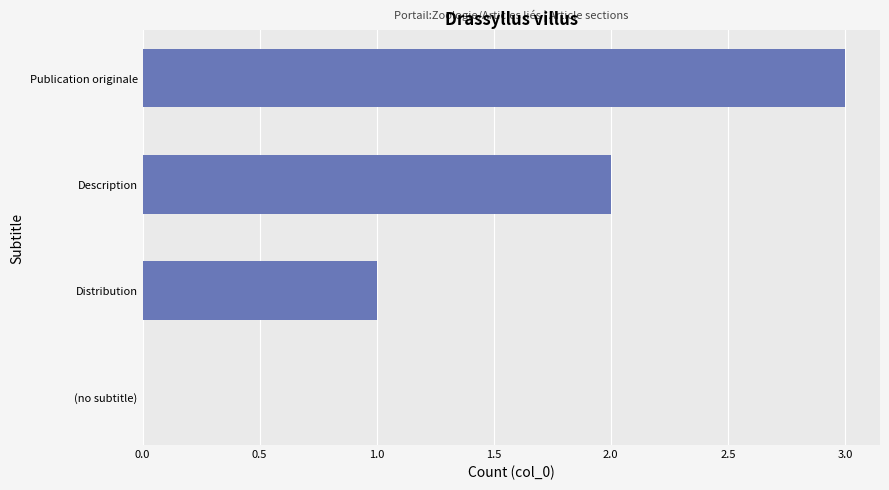

What is the sum of all values?

6